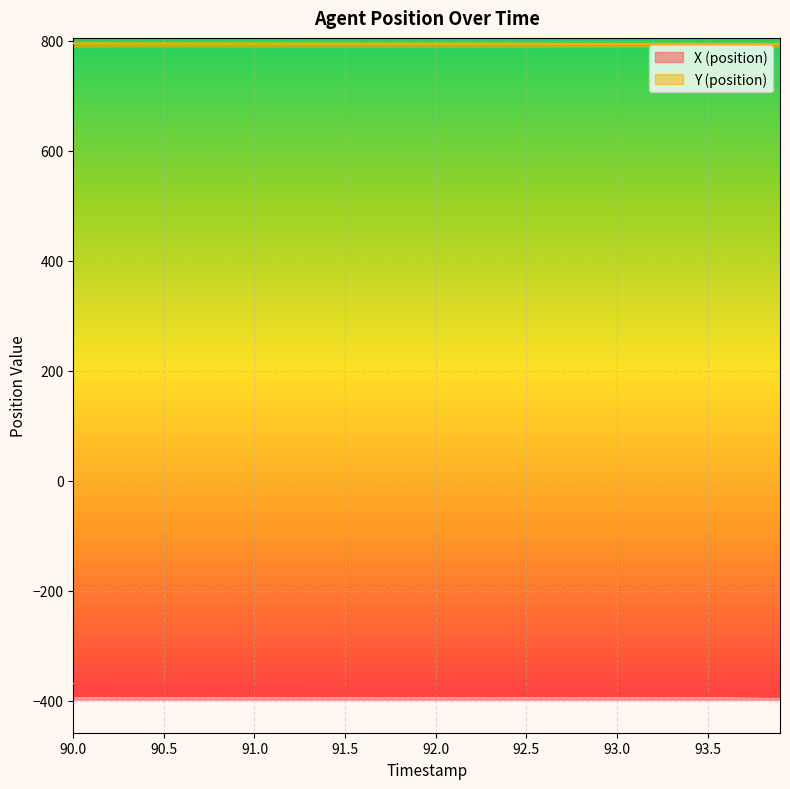

What is the label of the 27th point from the right?

91.3